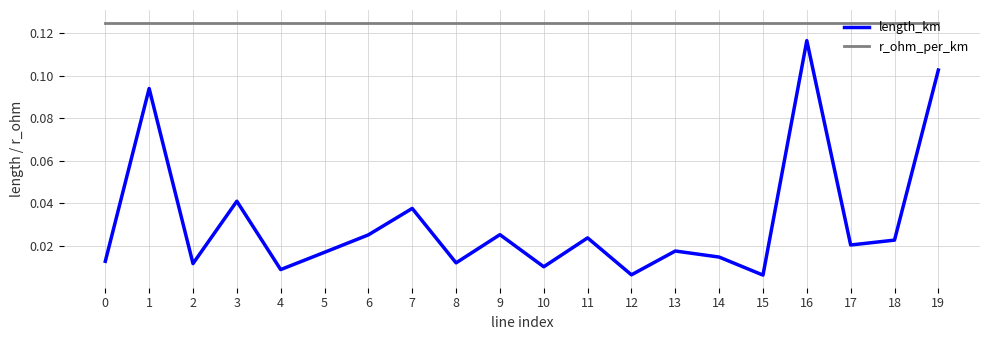

At 7, list the series in order from smallest to largest.

length_km, r_ohm_per_km